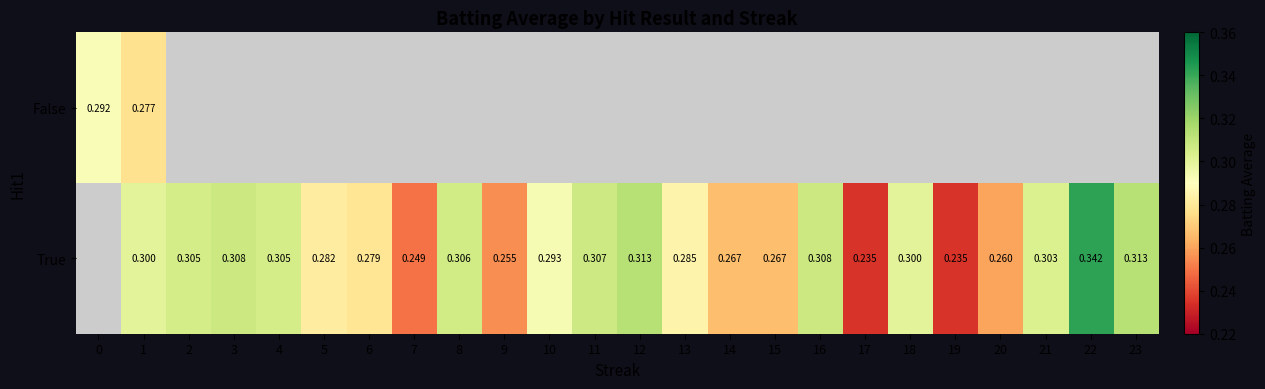

The True series shows 0.3 at 2. True or false?

True